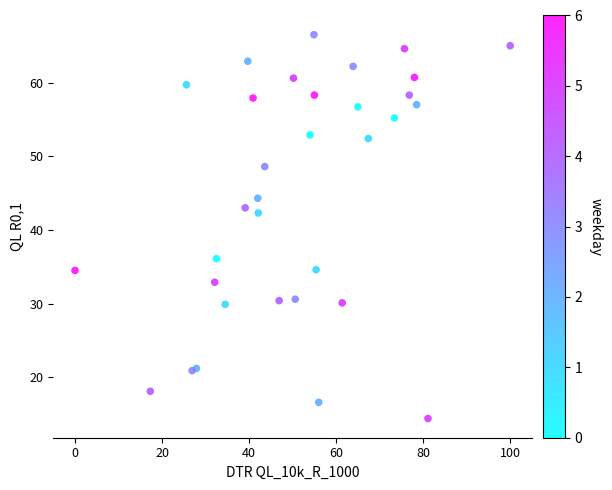

What Y value in the scatter plot is closest to 40?

42.3